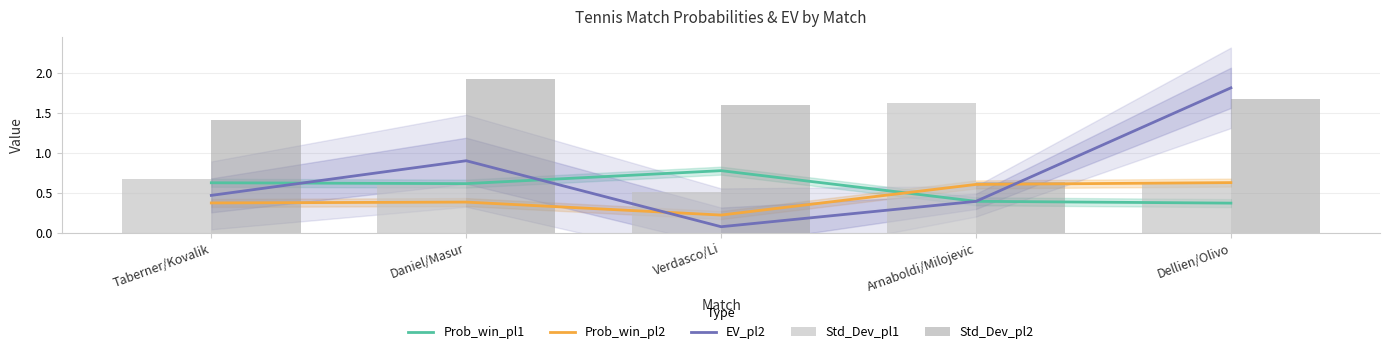

Reading left to right, transcribe all the data shown in this chart.

Prob_win_pl1: 0.6	0.6	0.8	0.4	0.4
Prob_win_pl2: 0.4	0.4	0.2	0.6	0.6
EV_pl2: 0.5	0.9	0.1	0.4	1.8
Std_Dev_pl1: 0.7	0.6	0.5	1.6	0.6
Std_Dev_pl2: 1.4	1.9	1.6	0.6	1.7